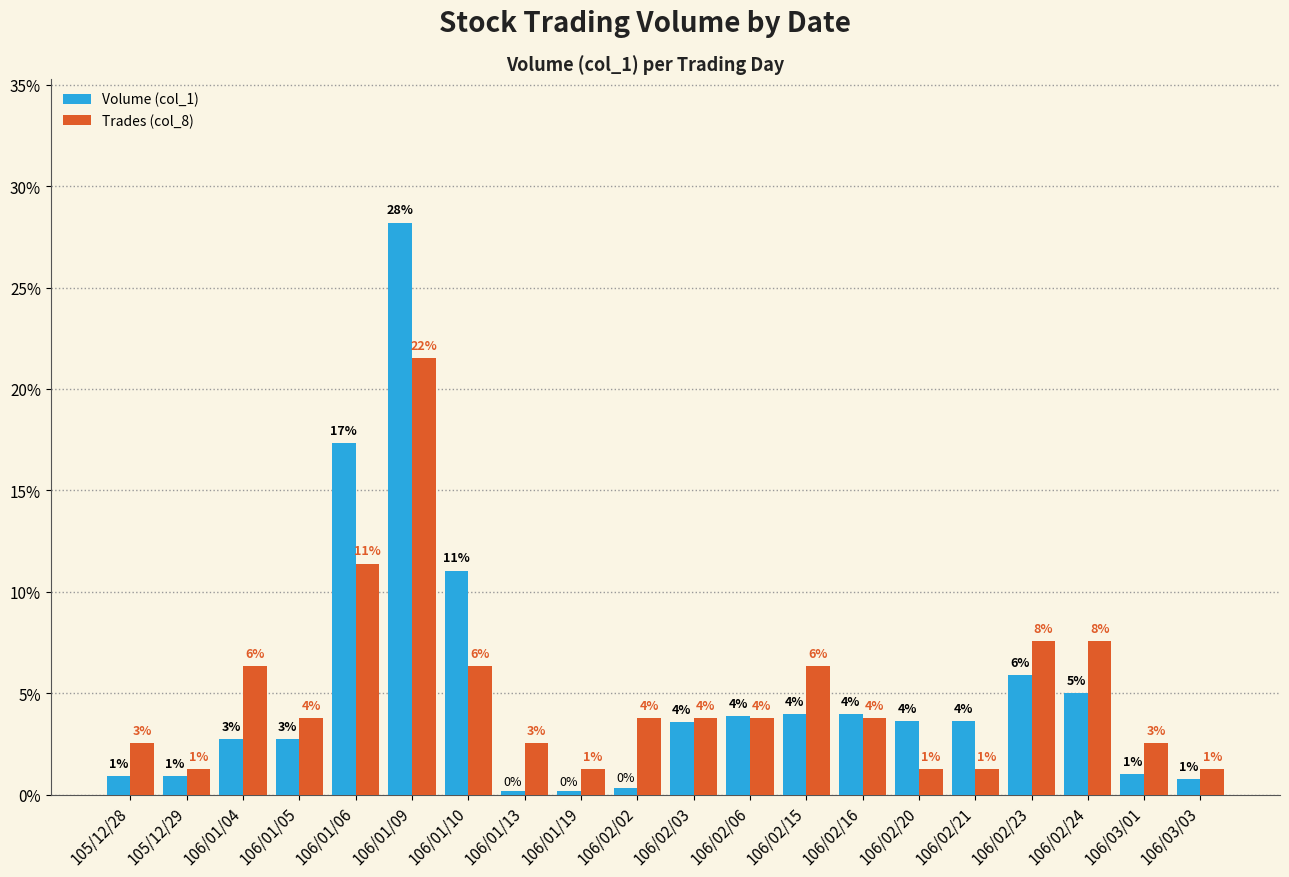

Where does the Volume (col_1) series first go above 3?

106/01/06